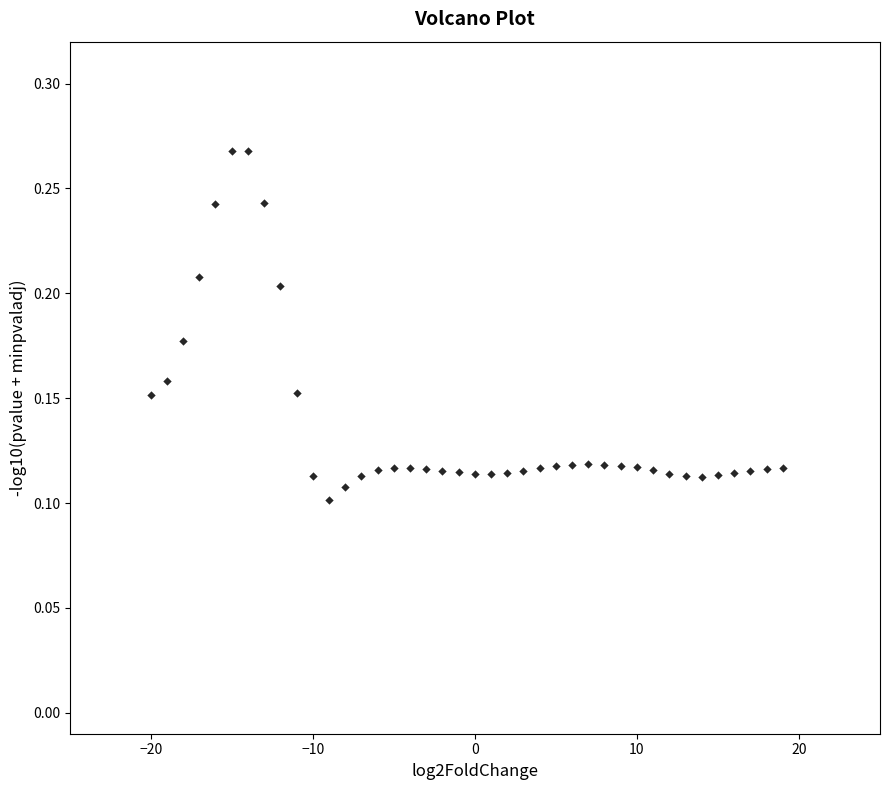

What is the range of X values (max minus min)?

39.0